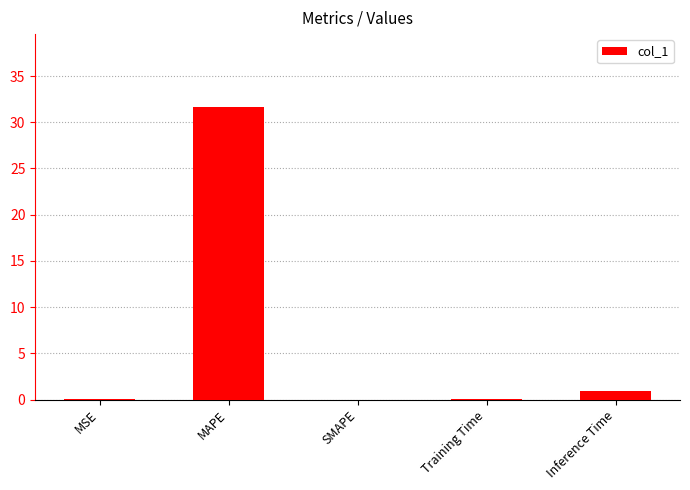

Which label corresponds to the largest value in the chart?

MAPE